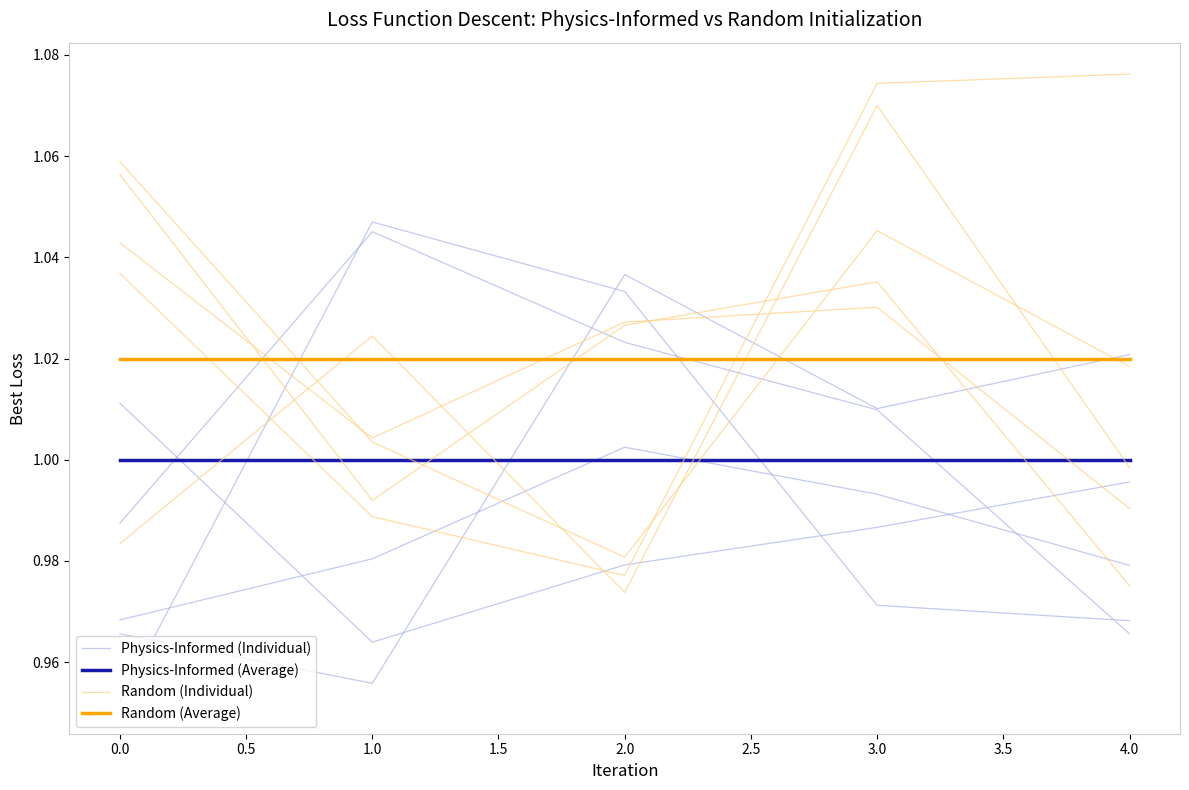

How many times do Physics-Informed (Individual) and Random (Average) cross each other?

2